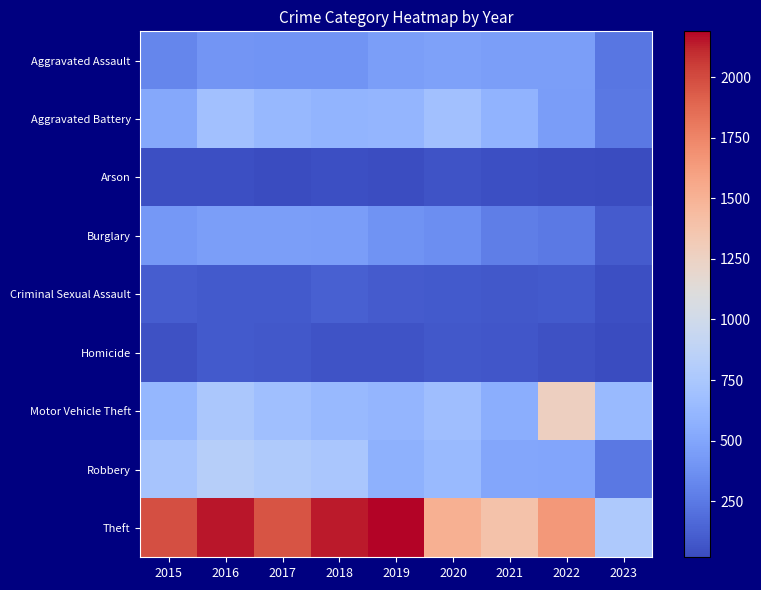

At which category is the sum across all series the highest?

2016